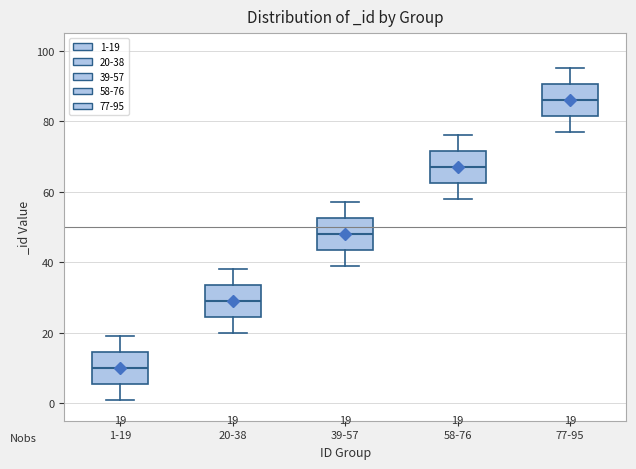

Which box has the lowest median line?

1-19